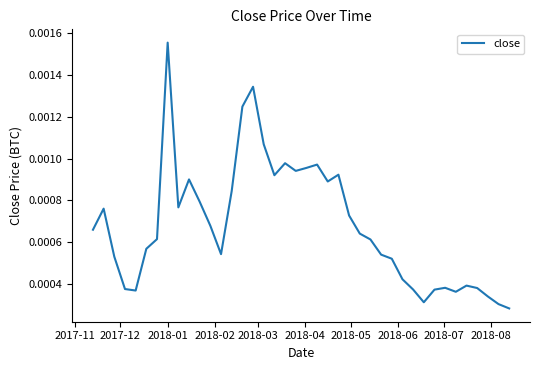

How many lines are shown in the chart?

1